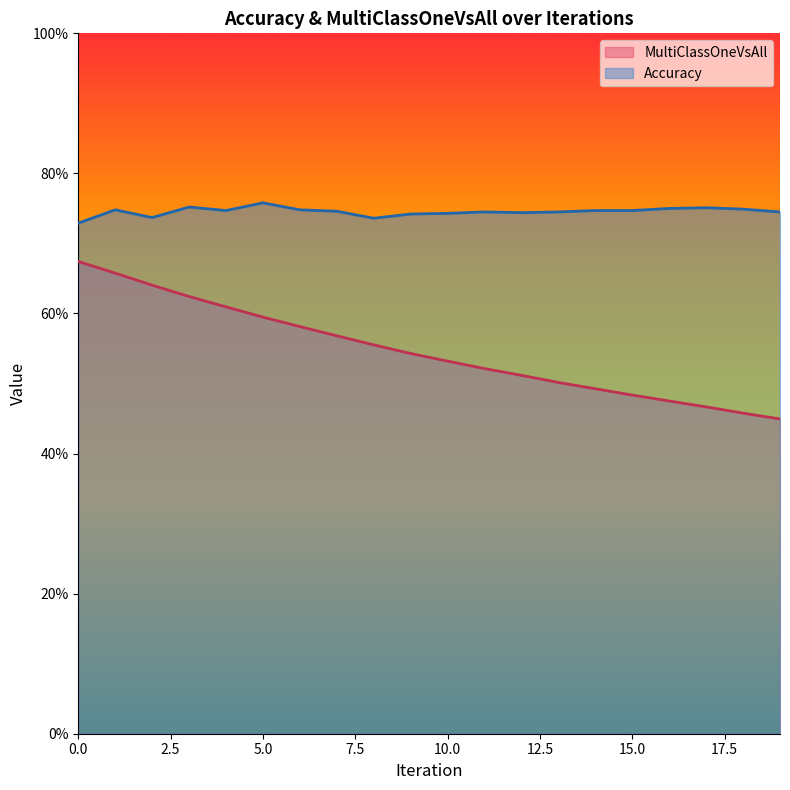

Rank the categories by Accuracy value from lowest to highest.

0, 8, 2, 9, 10, 12, 11, 13, 19, 7, 4, 14, 15, 1, 6, 18, 16, 17, 3, 5